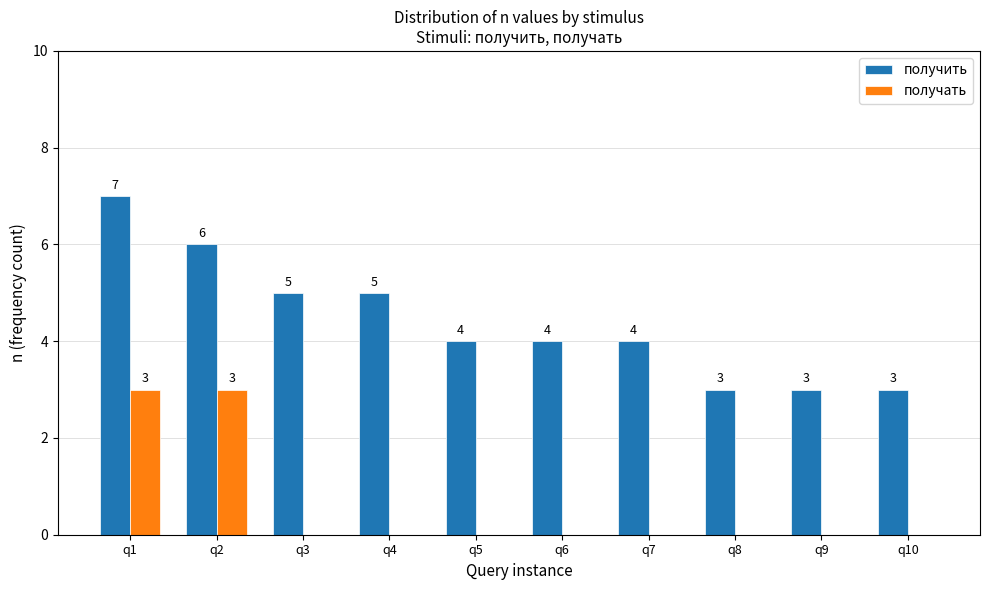

What is the spread (max minus min) of values at q10?

3